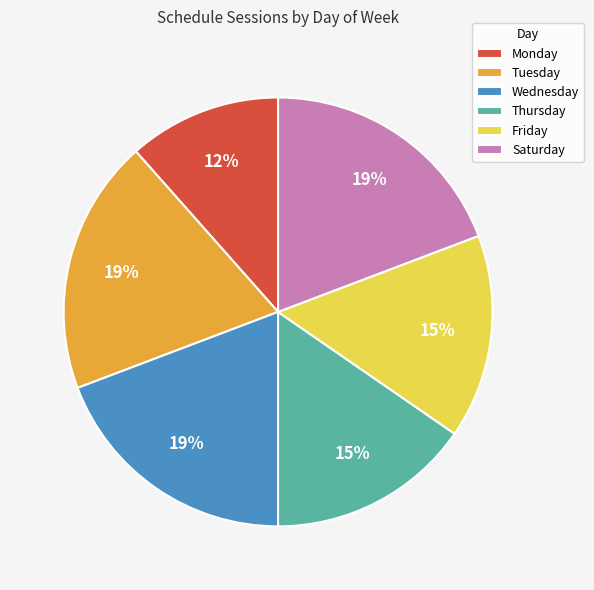

The Saturday slice represents 19% of the pie. True or false?

True